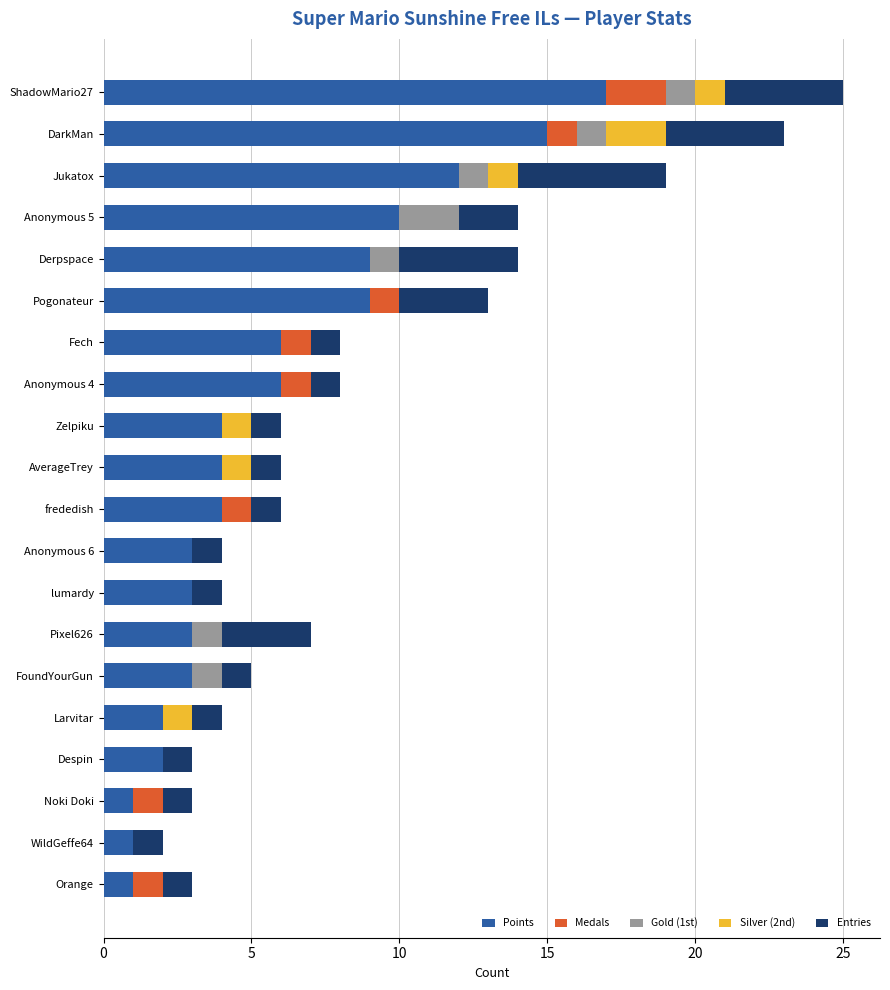

What is the total value across all series at Jukatox?

19